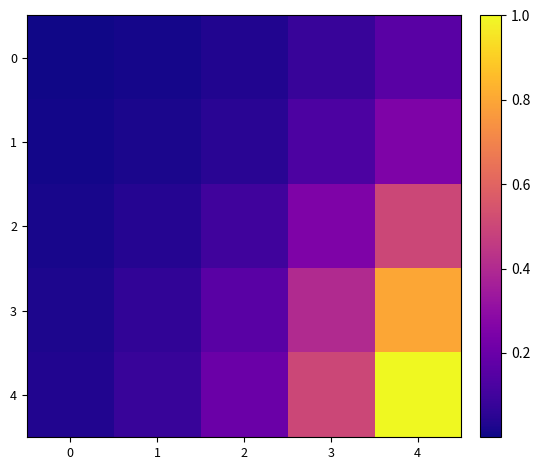

Between 0 and 4, which series saw the biggest shift?

row_4